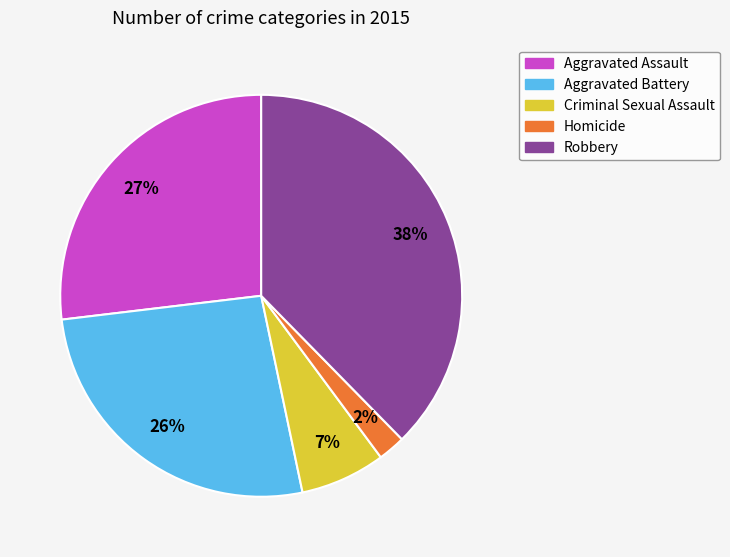

Is it true that Aggravated Battery is 26% of the pie?

True